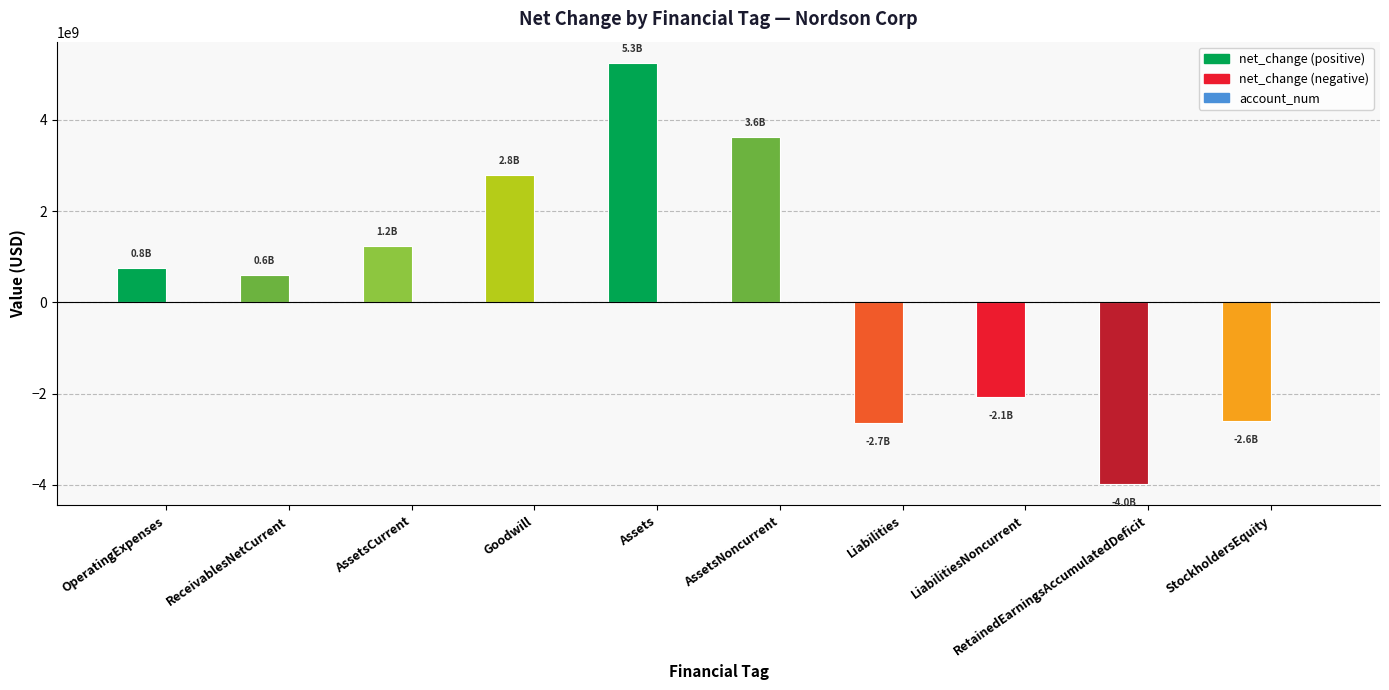

At which category is the sum across all series the highest?

Assets